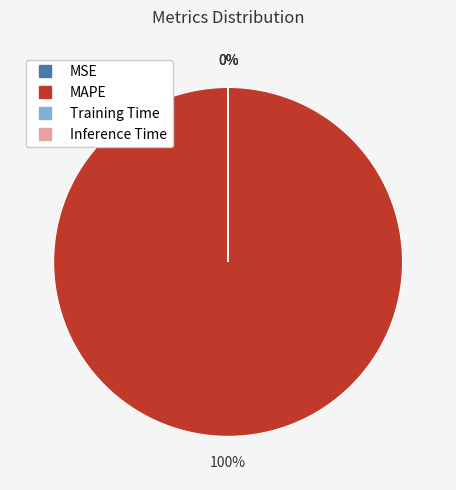

To the nearest percent, what is the difference between the largest and smallest slice percentages?

100%